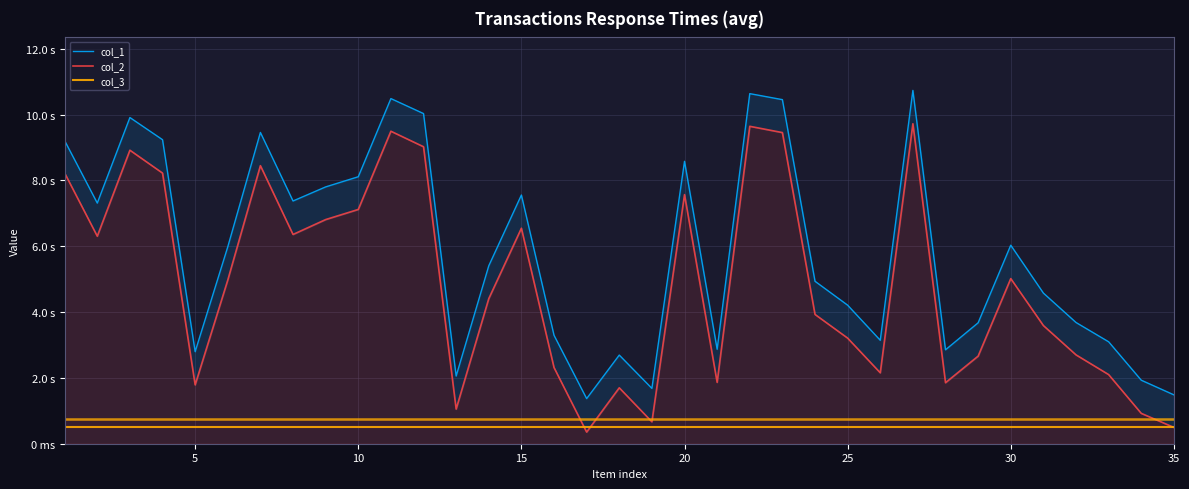

The col_3 series shows 0.5 at 25. True or false?

True